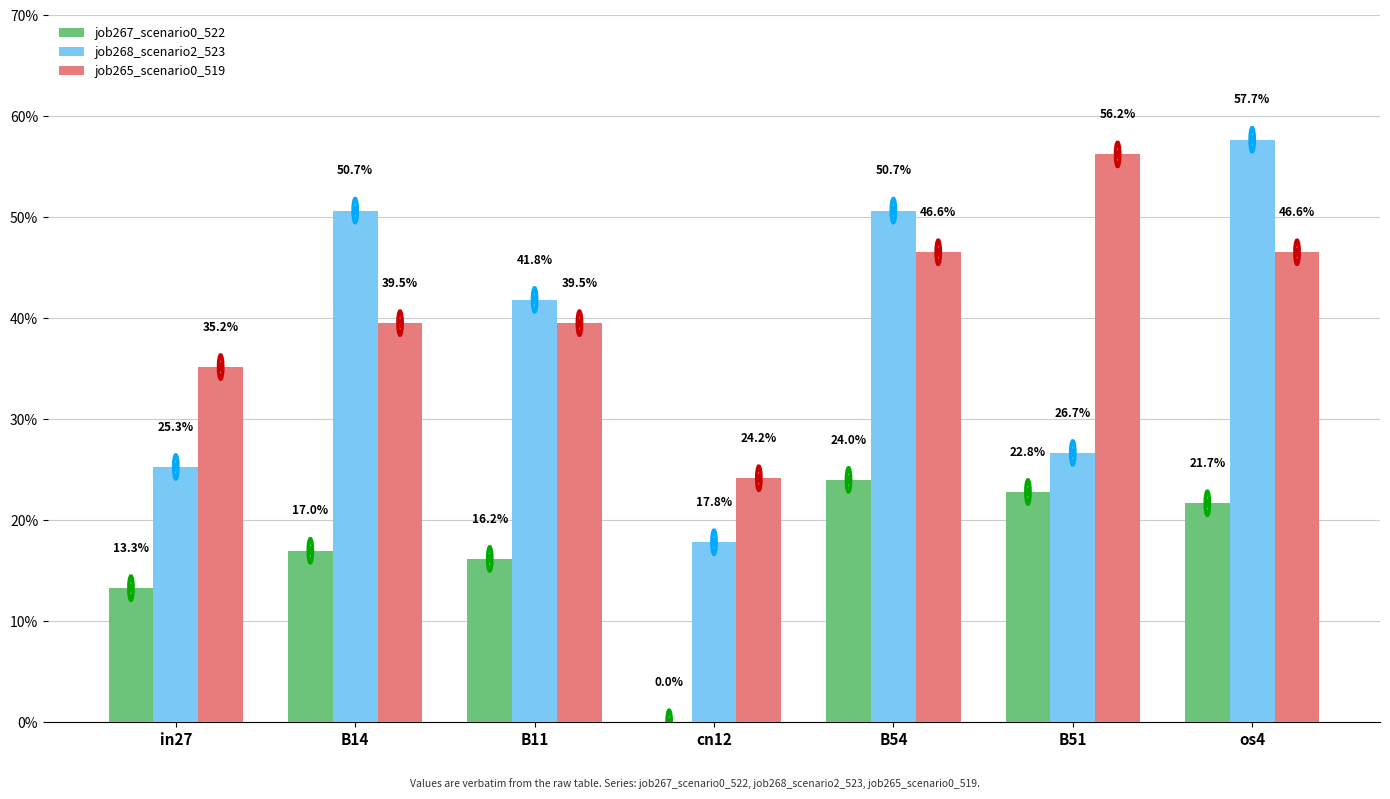

What is the label of the 2nd bar from the left?

B14